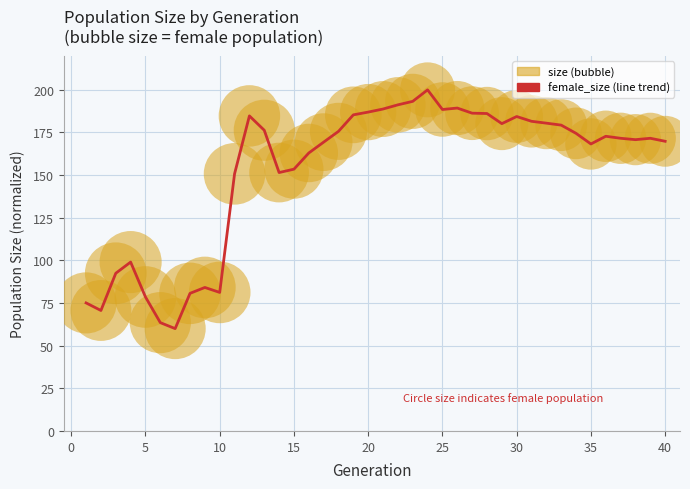

What is the smallest value displayed?

60.0